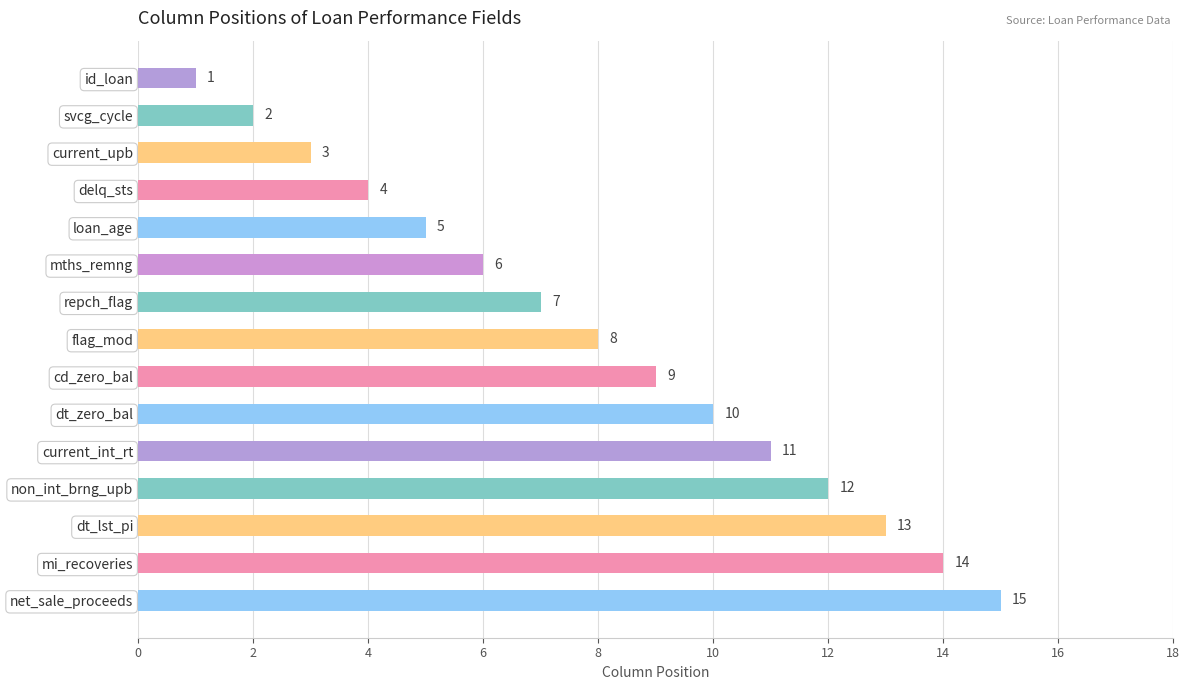

The value at repch_flag is 7. True or false?

True